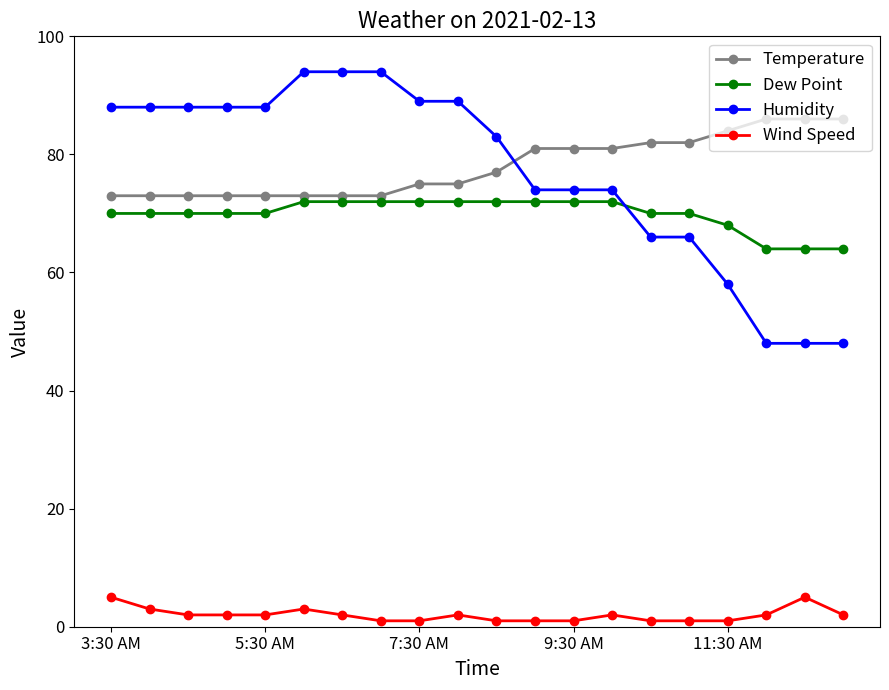

True or false: Temperature and Wind Speed intersect in this chart.

False